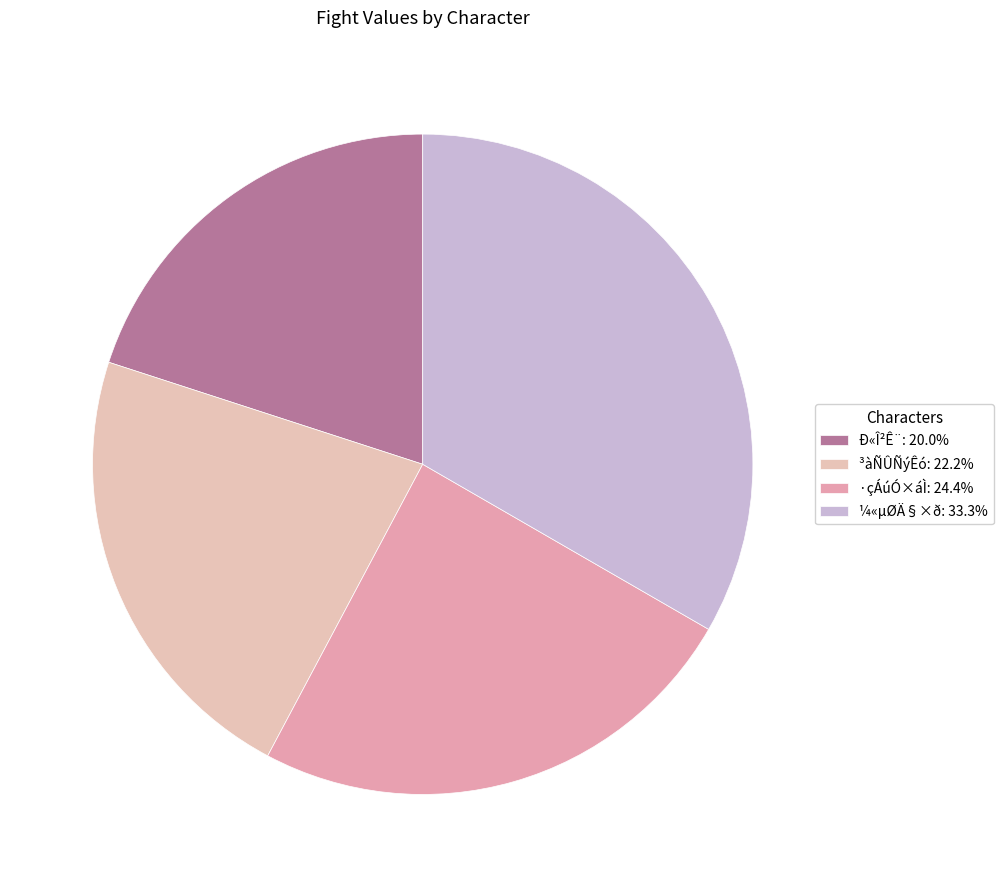

How many segments does this pie chart have?

4